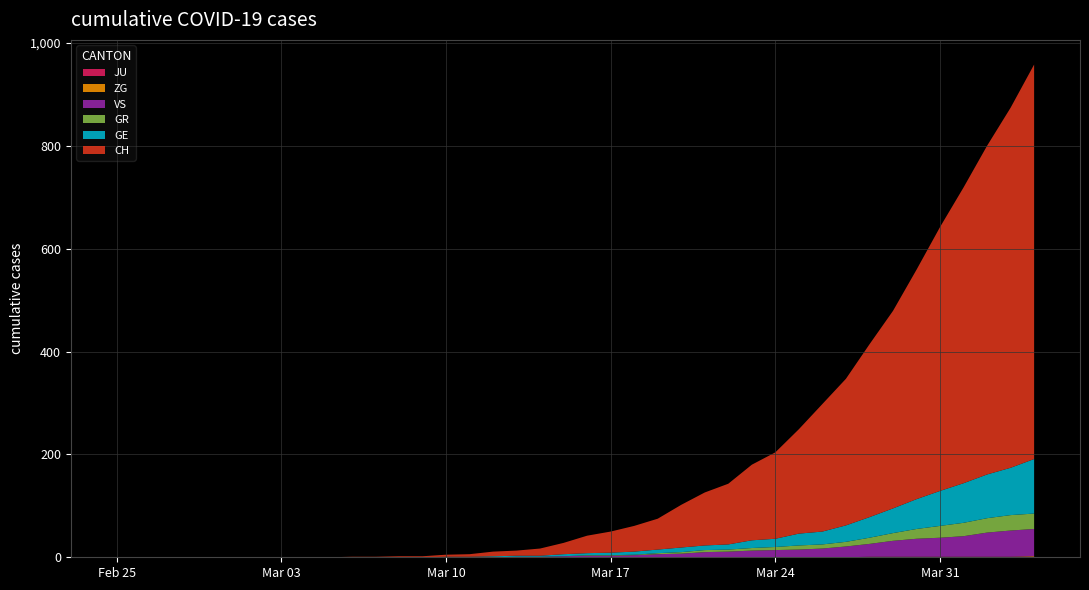

Reading left to right, transcribe all the data shown in this chart.

CH: 0=0	1=0	2=0	3=0	4=0	5=0	6=0	7=0	8=0	9=0	10=1	11=1	12=2	13=2	14=4	15=5	16=9	17=10	18=14	19=22	20=34	21=41	22=50	23=60	24=83	25=103	26=118	27=147	28=168	29=203	30=248	31=285	32=336	33=384	34=446	35=513	36=575	37=639	38=700	39=767
GE: 0=0	1=0	2=0	3=0	4=0	5=0	6=0	7=0	8=0	9=0	10=0	11=0	12=0	13=0	14=1	15=1	16=2	17=2	18=2	19=4	20=4	21=5	22=6	23=7	24=9	25=9	26=10	27=15	28=16	29=23	30=25	31=32	32=40	33=48	34=58	35=68	36=77	37=85	38=92	39=106
GR: 0=0	1=0	2=0	3=0	4=0	5=0	6=0	7=0	8=0	9=0	10=0	11=0	12=0	13=0	14=0	15=0	16=0	17=0	18=0	19=0	20=1	21=1	22=1	23=2	24=3	25=4	26=4	27=5	28=6	29=8	30=8	31=9	32=12	33=15	34=19	35=23	36=26	37=28	38=30	39=30
VS: 0=0	1=0	2=0	3=0	4=0	5=0	6=0	7=0	8=0	9=0	10=0	11=0	12=0	13=0	14=0	15=0	16=0	17=1	18=1	19=2	20=3	21=3	22=4	23=6	24=7	25=10	26=11	27=13	28=14	29=15	30=17	31=21	32=25	33=31	34=35	35=37	36=40	37=47	38=51	39=53
ZG: 0=0	1=0	2=0	3=0	4=0	5=0	6=0	7=0	8=0	9=0	10=0	11=0	12=0	13=0	14=0	15=0	16=0	17=0	18=0	19=0	20=0	21=0	22=0	23=0	24=0	25=0	26=0	27=0	28=0	29=0	30=0	31=0	32=1	33=1	34=1	35=1	36=1	37=1	38=1	39=2
JU: 0=0	1=0	2=0	3=0	4=0	5=0	6=0	7=0	8=0	9=0	10=0	11=0	12=0	13=0	14=0	15=0	16=0	17=0	18=0	19=0	20=0	21=0	22=0	23=0	24=0	25=0	26=0	27=0	28=0	29=0	30=0	31=0	32=0	33=0	34=0	35=0	36=0	37=0	38=0	39=0